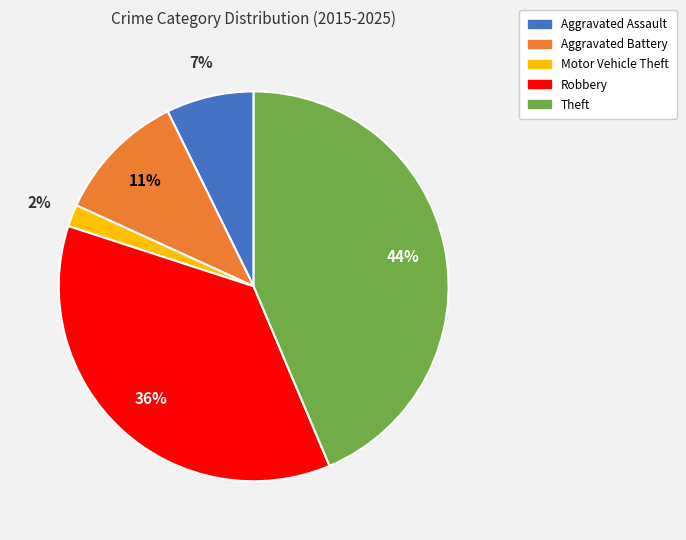

To the nearest percent, what is the combined percentage of Robbery and Theft?

80%